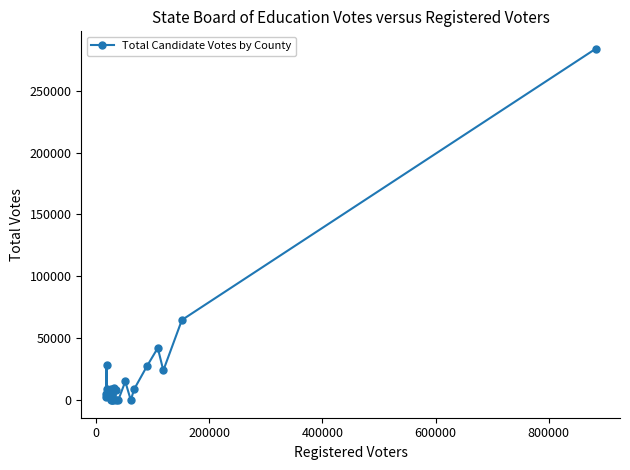

What is the maximum value shown in the chart?

283761